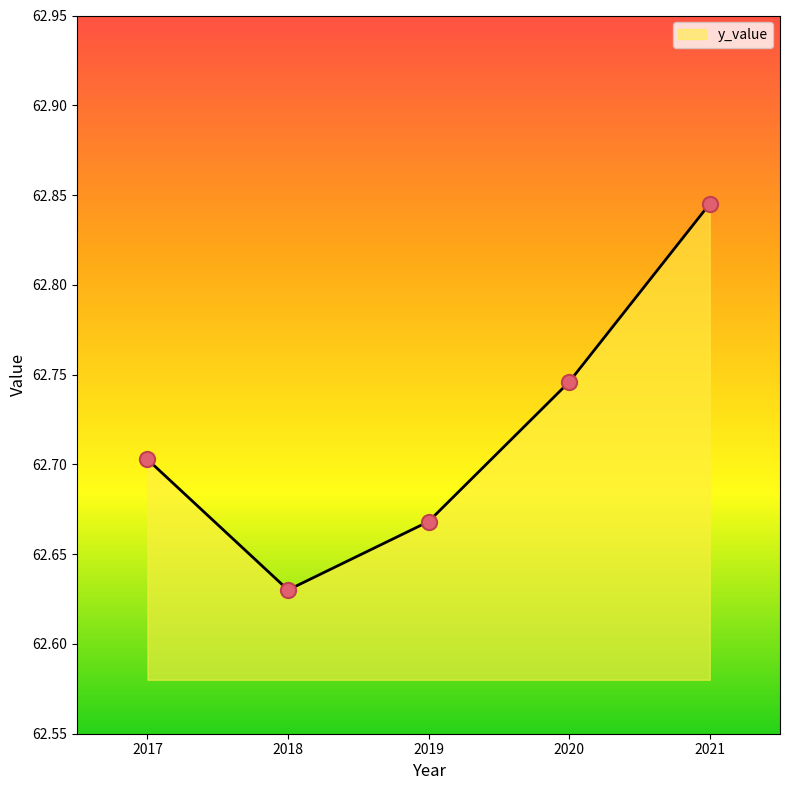

What is the change in value from 2019 to 2020?

+0.1